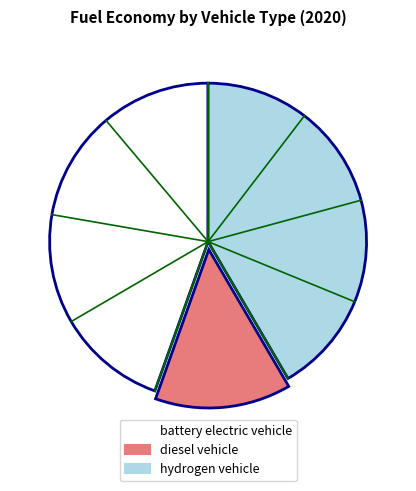

Is it true that battery electric vehicle is 45% of the pie?

True